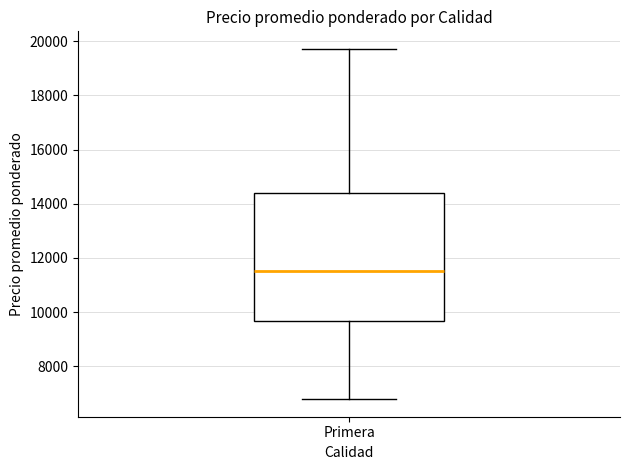

Where is the upper edge of the box for Primera on the y-axis? The values are not printed on the chart, so give them approximately, as read against the axis.

14400